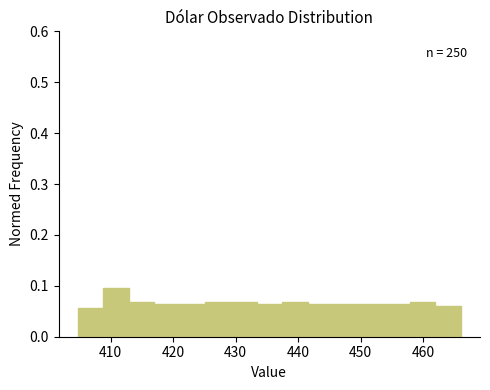

Over which range of the x-axis is the bar tallest?

409 to 413